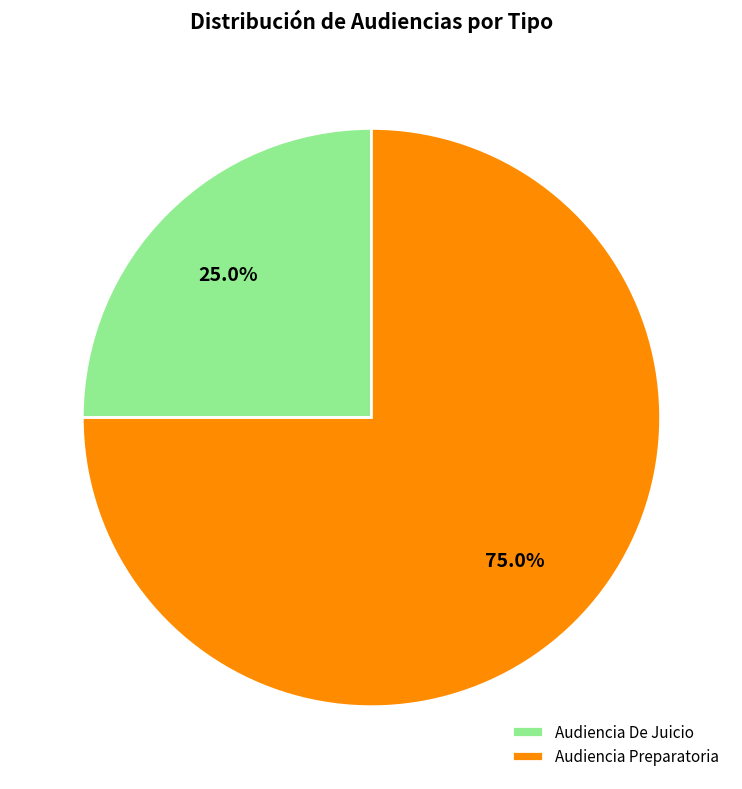

Count the number of slices in the pie.

2